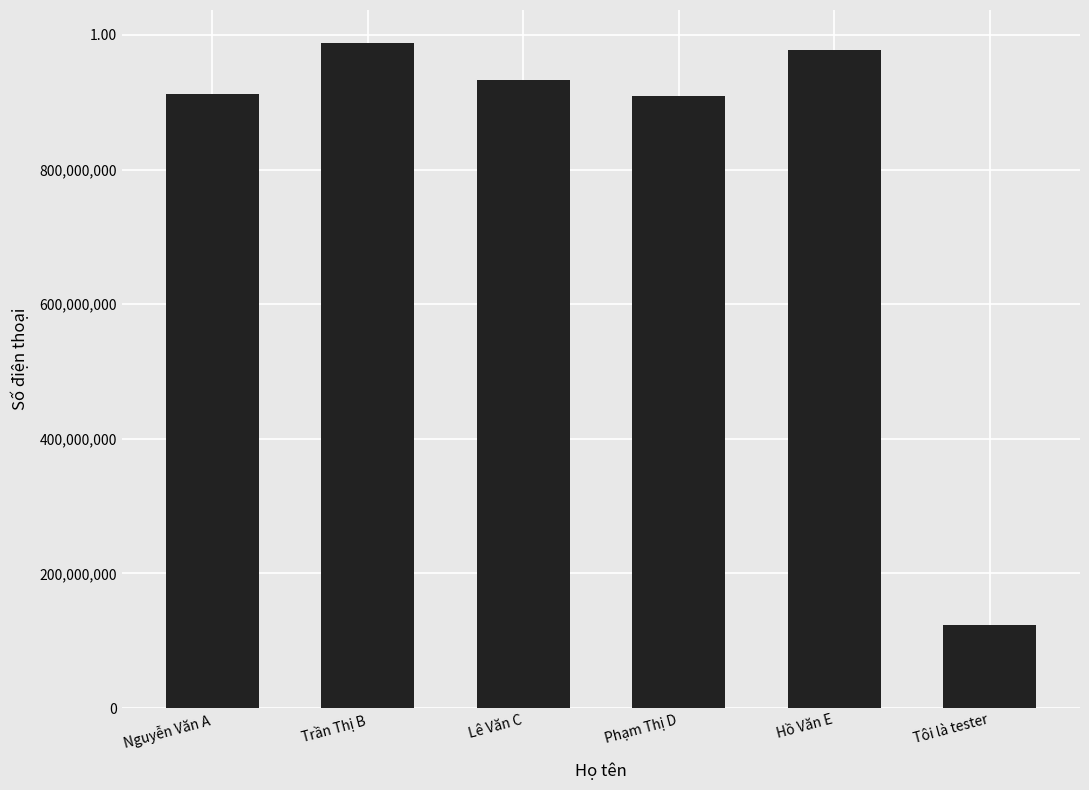

Reading right to left, what are all the values shown in this chart?

Tôi là tester=123456789	Hồ Văn E=977123123	Phạm Thị D=909123123	Lê Văn C=933444555	Trần Thị B=987654321	Nguyễn Văn A=912345678